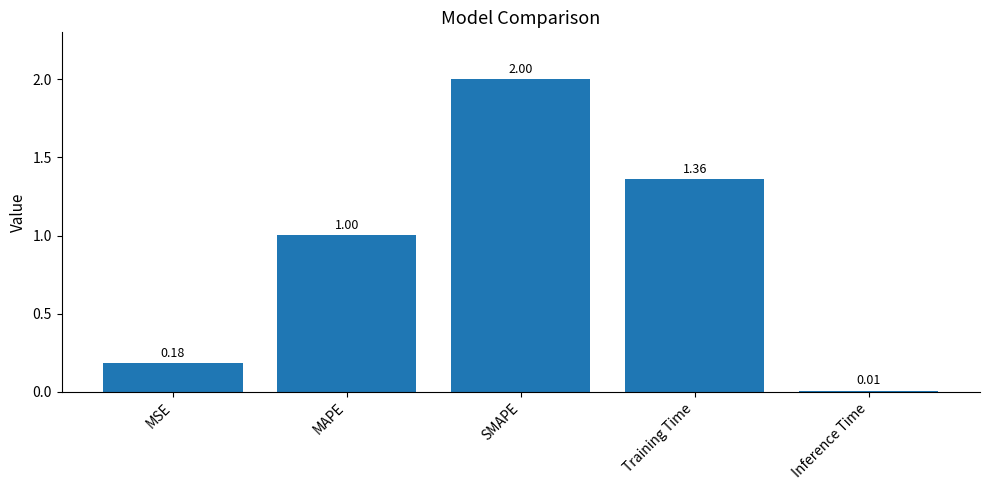

Which category has the highest value across all series?

SMAPE